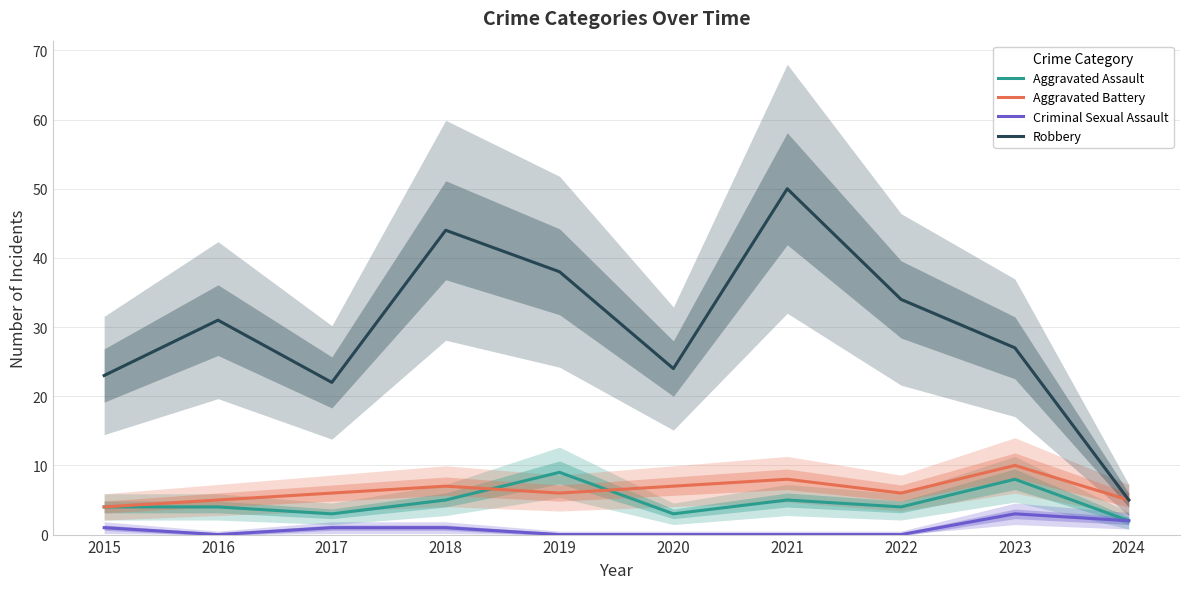

What is the spread (max minus min) of values at 2024?

3